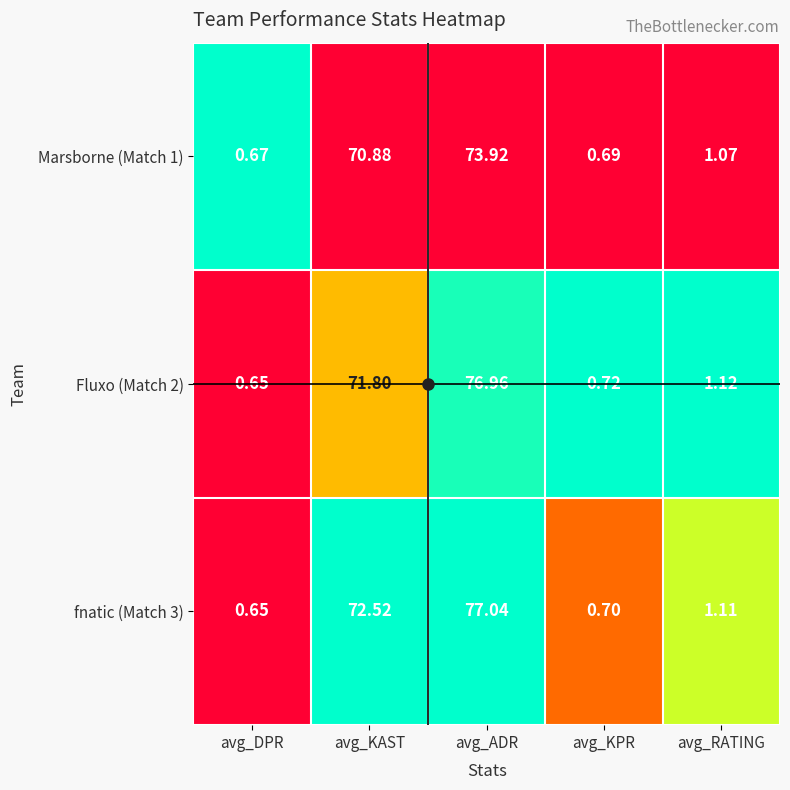

How many categories are shown in the chart?

5